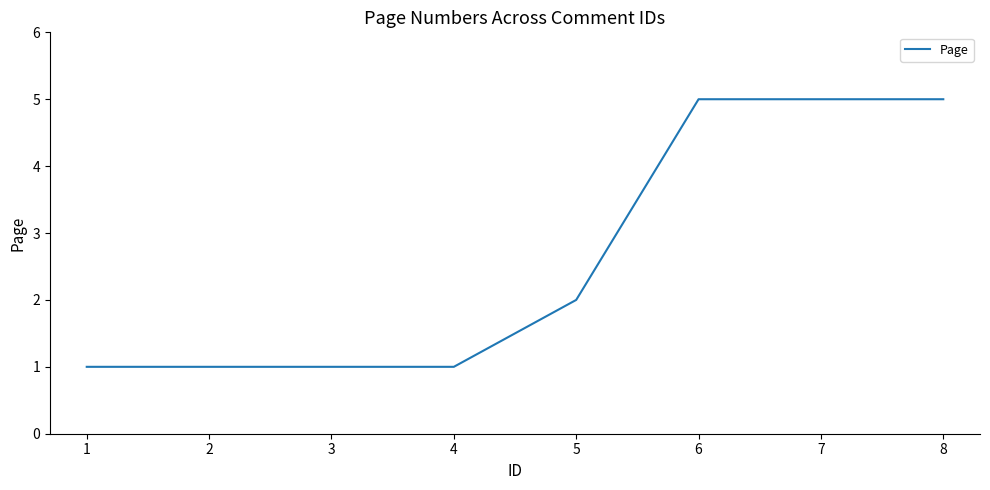

At which label is the value closest to 3?

5